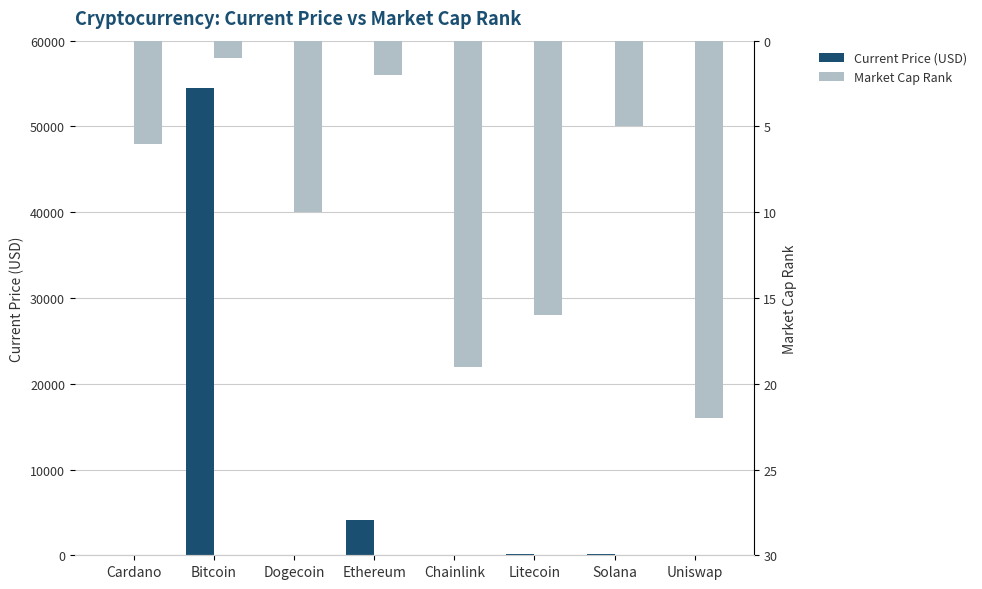

Reading right to left, transcribe all the data shown in this chart.

Current Price (USD): 19.7	195.1	197.9	24.5	4117.1	0.2	54445.0	1.6
Market Cap Rank: 22.0	5.0	16.0	19.0	2.0	10.0	1.0	6.0